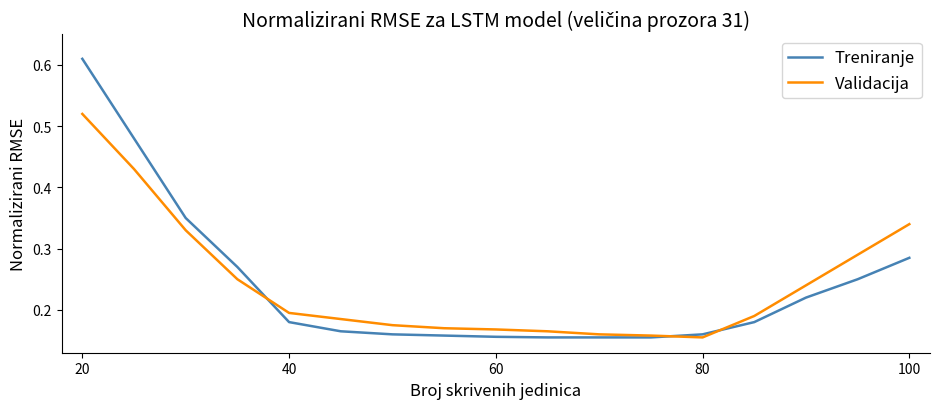

Rank the series by their maximum value, from highest to lowest.

Treniranje, Validacija